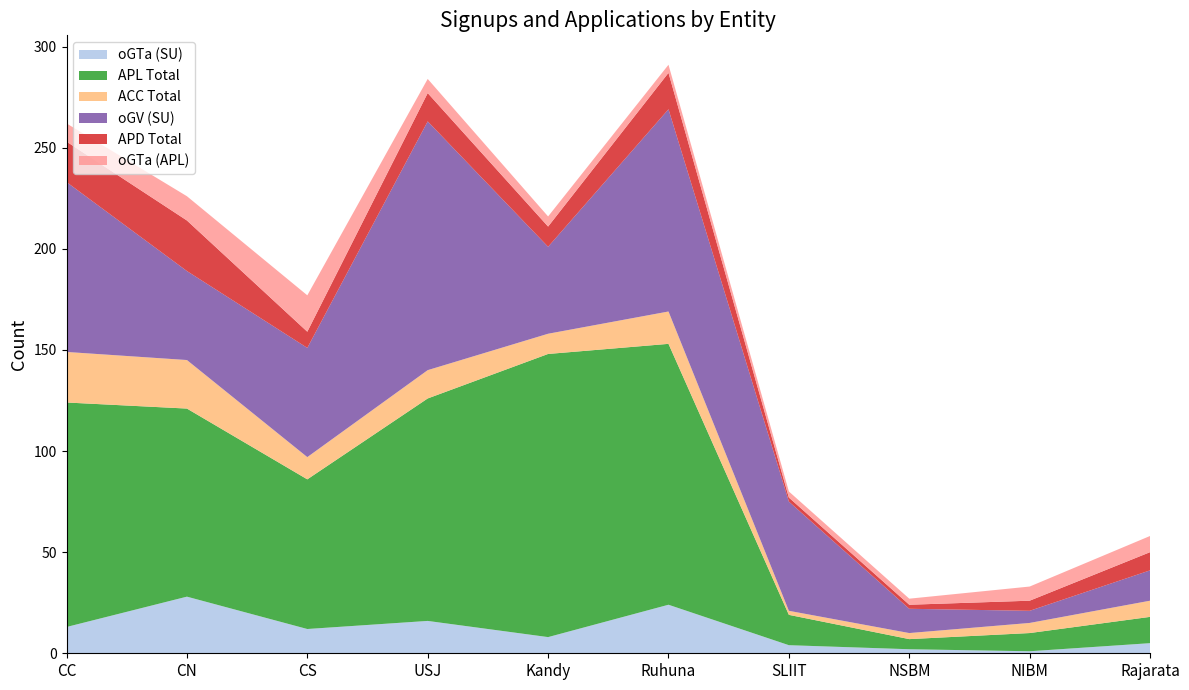

Reading left to right, what are all the values shown in this chart?

oGTa (SU): 13	28	12	16	8	24	4	2	1	5
APL Total: 111	93	74	110	140	129	15	5	9	13
ACC Total: 25	24	11	14	10	16	2	3	5	8
oGV (SU): 84	44	54	123	43	100	54	12	6	15
APD Total: 20	25	8	14	10	18	2	2	5	9
oGTa (APL): 9	12	18	7	5	4	3	3	7	8